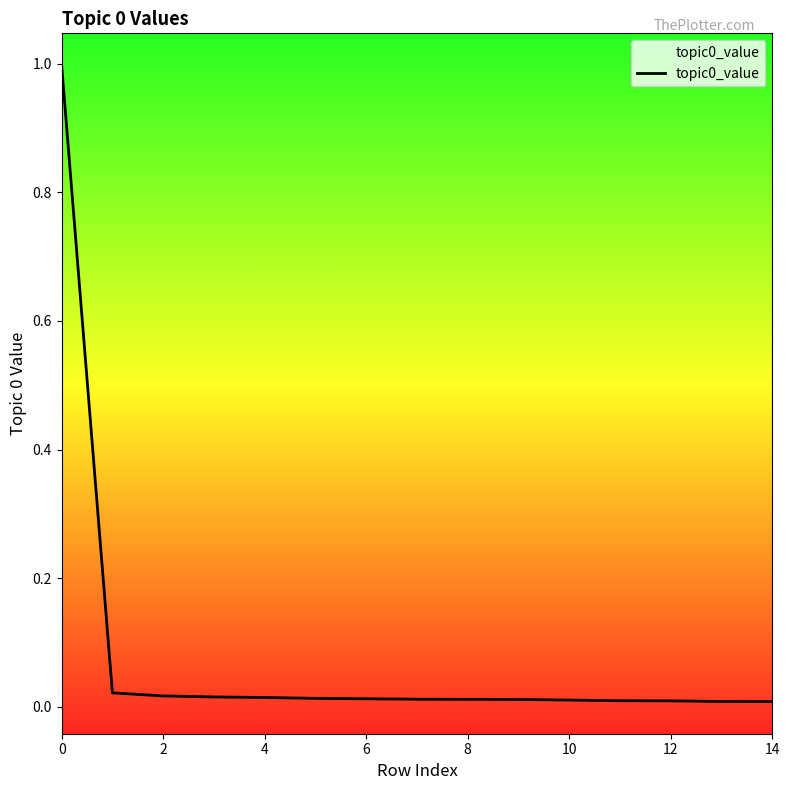

The value at 13 is 0.0. True or false?

True